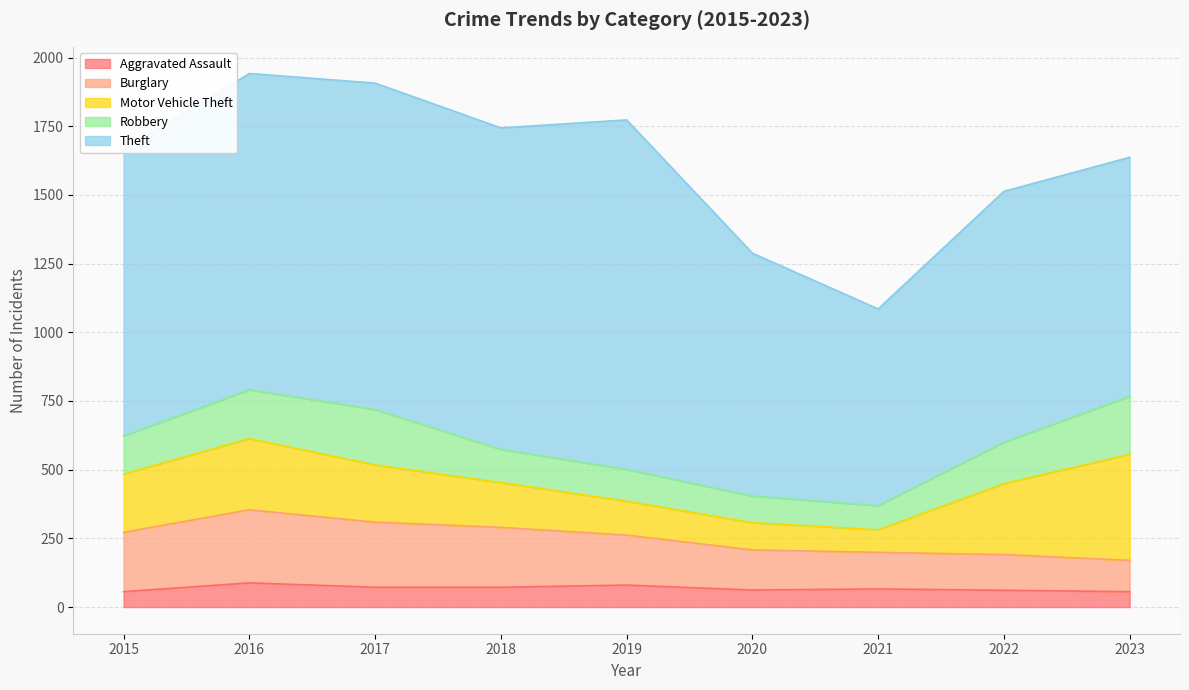

Reading left to right, extract all data points from this chart.

Aggravated Assault: 56	88	72	72	80	62	66	61	56
Burglary: 216	266	237	218	182	146	133	130	114
Motor Vehicle Theft: 212	259	208	163	123	99	82	258	386
Robbery: 139	178	202	121	116	97	88	151	211
Theft: 1041	1151	1188	1170	1272	884	716	913	870